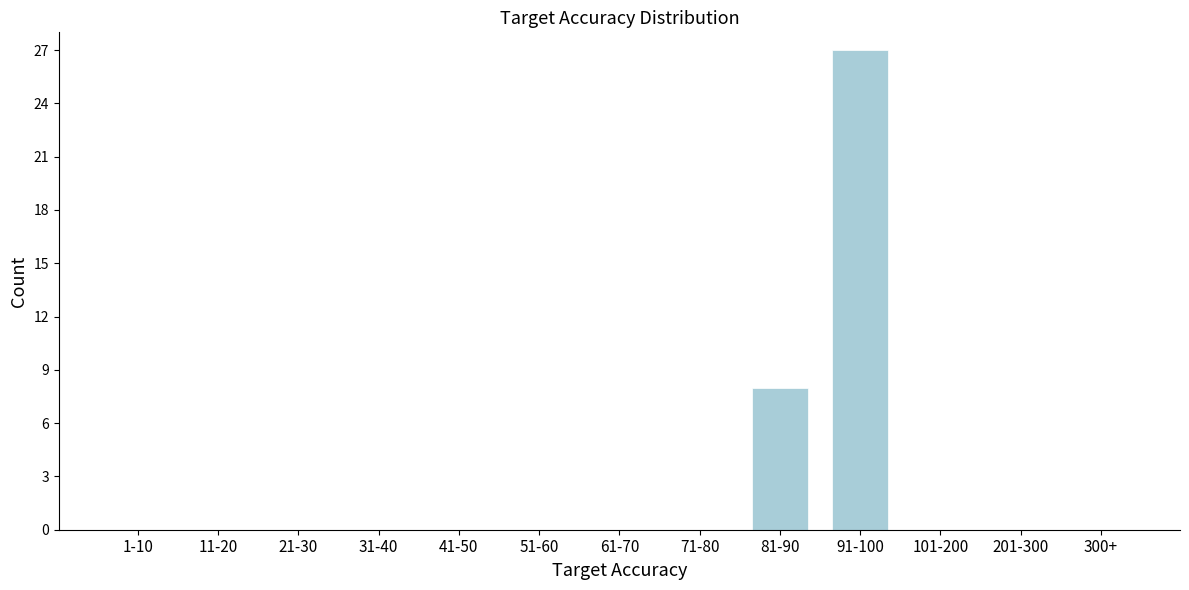

Reading left to right, transcribe all the data shown in this chart.

1-10=0	11-20=0	21-30=0	31-40=0	41-50=0	51-60=0	61-70=0	71-80=0	81-90=8	91-100=27	101-200=0	201-300=0	300+=0